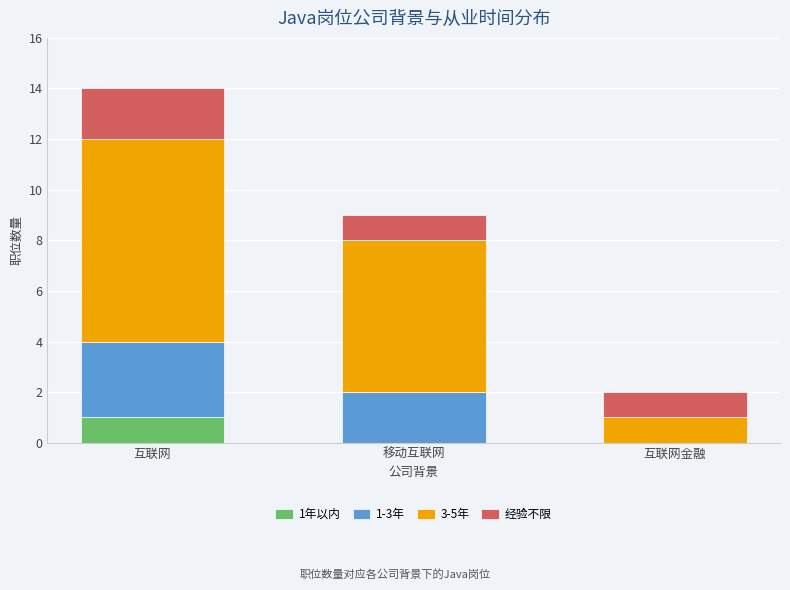

What is the total value across all series at 移动互联网?

9